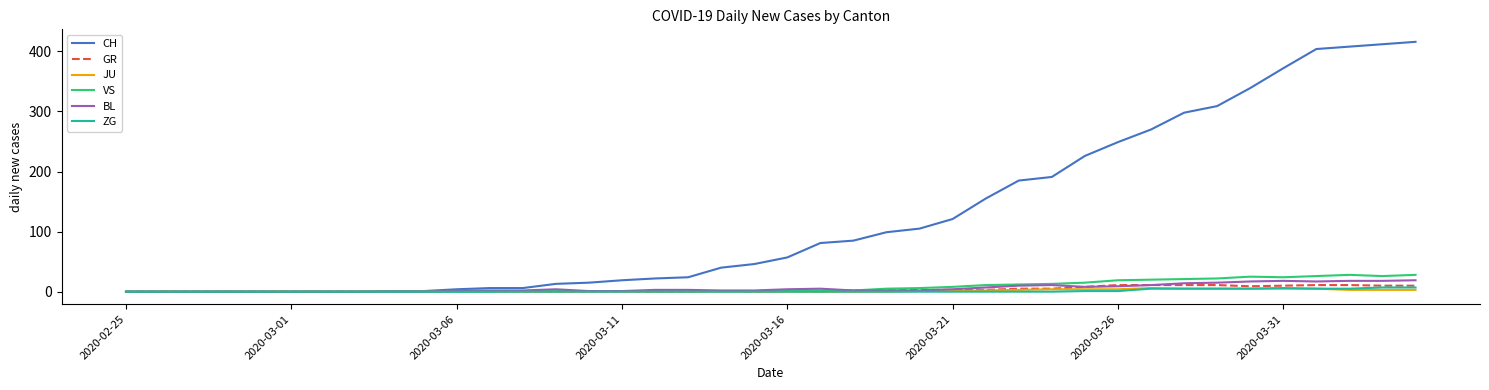

Which series has the largest total across all categories?

CH